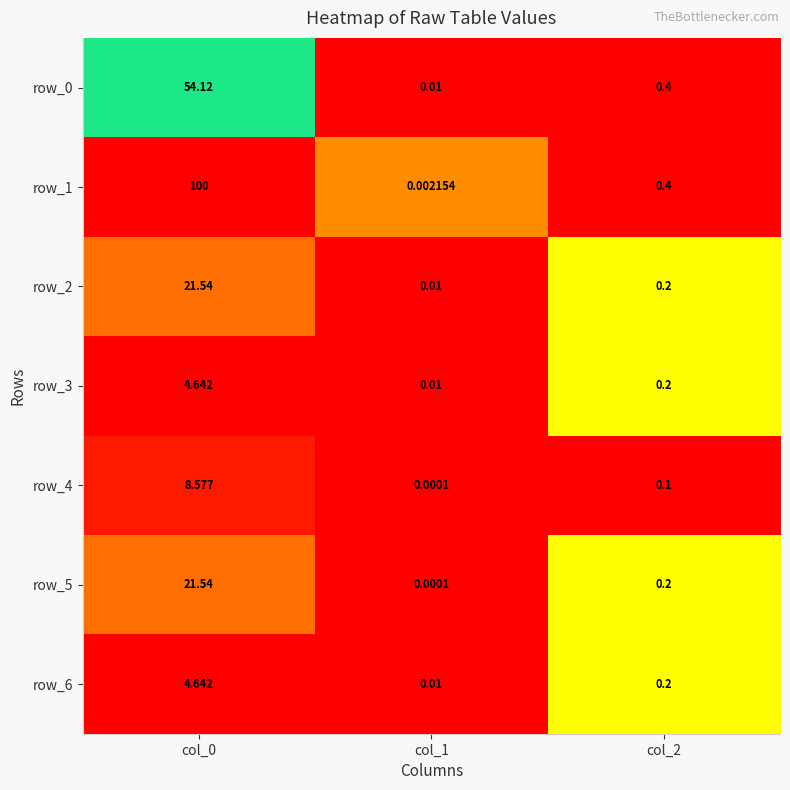

What is the sum of the row_2 values at col_2 and col_0?

21.7